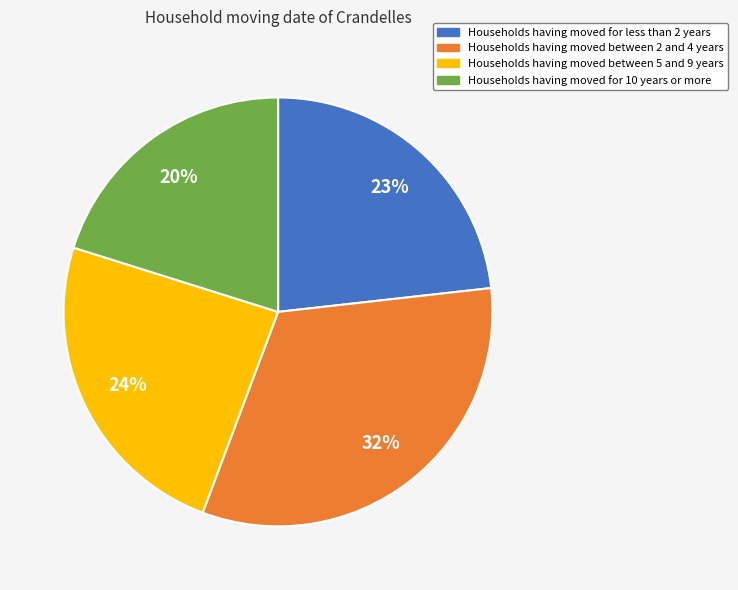

To the nearest percent, what is the average slice percentage?

25%